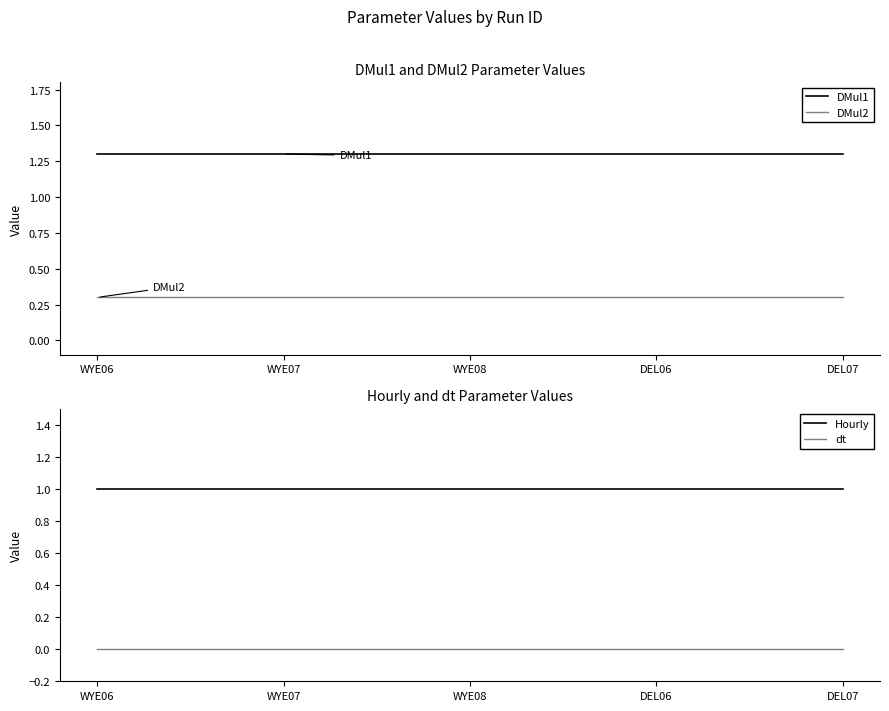

At which category does the chart reach its peak across all series?

WYE06